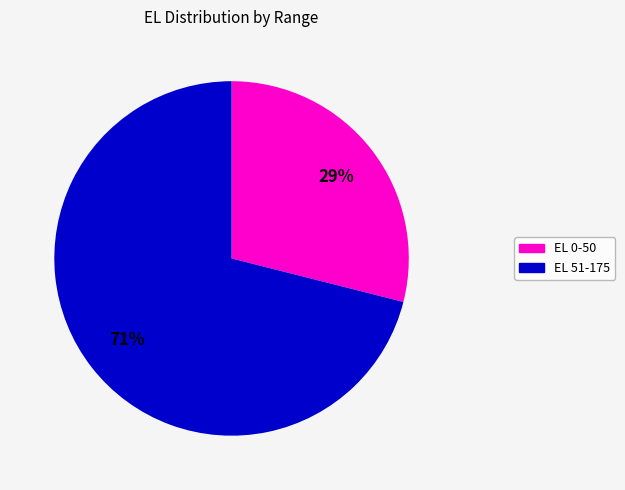

How many slices are in this pie chart?

2